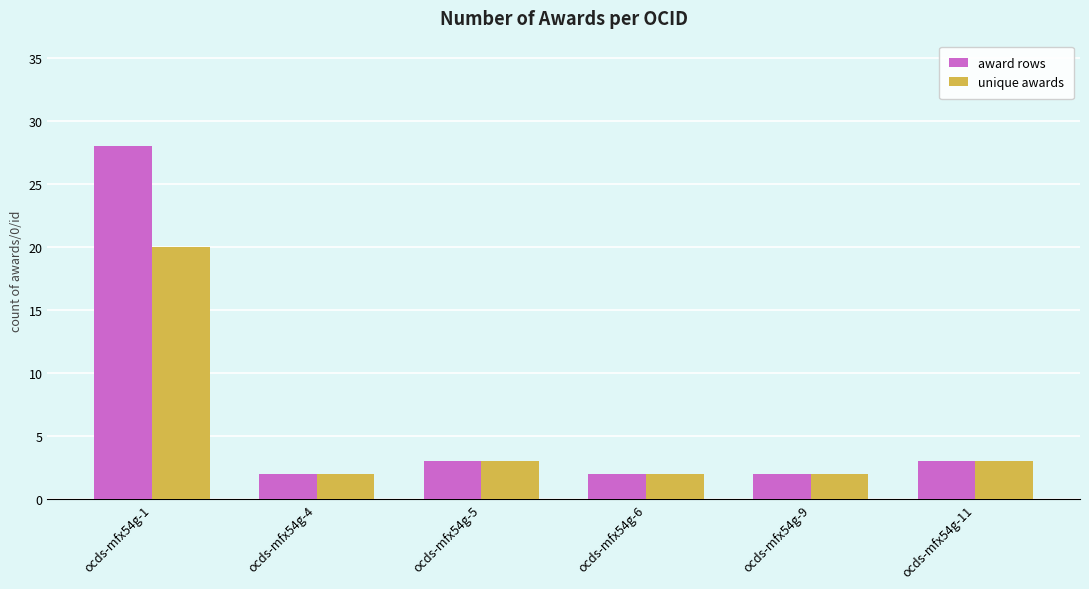

Is it true that award rows equals 3 at ocds-mfx54g-11?

True